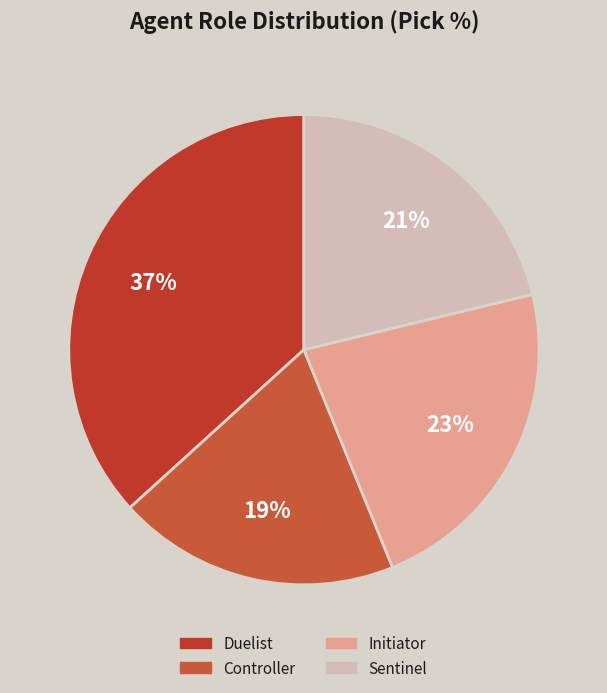

What percentage is the Duelist slice, to the nearest percent?

37%